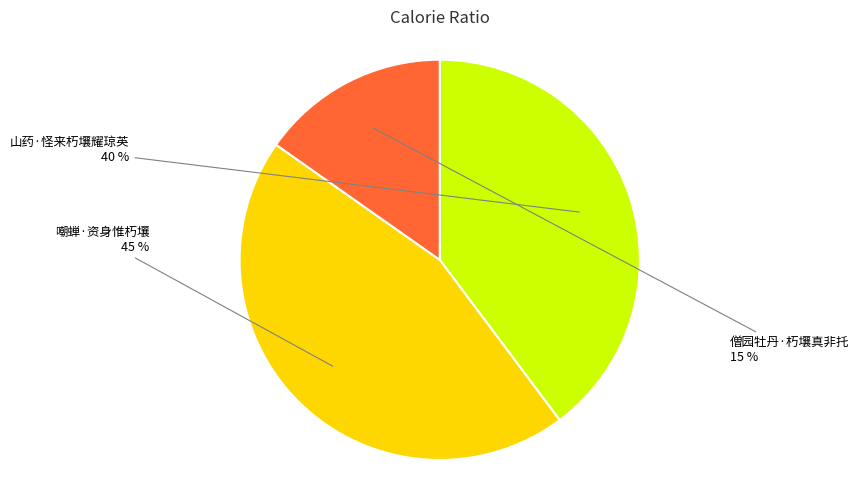

Which slice is the smallest?

僧园牡丹·朽壤真非托